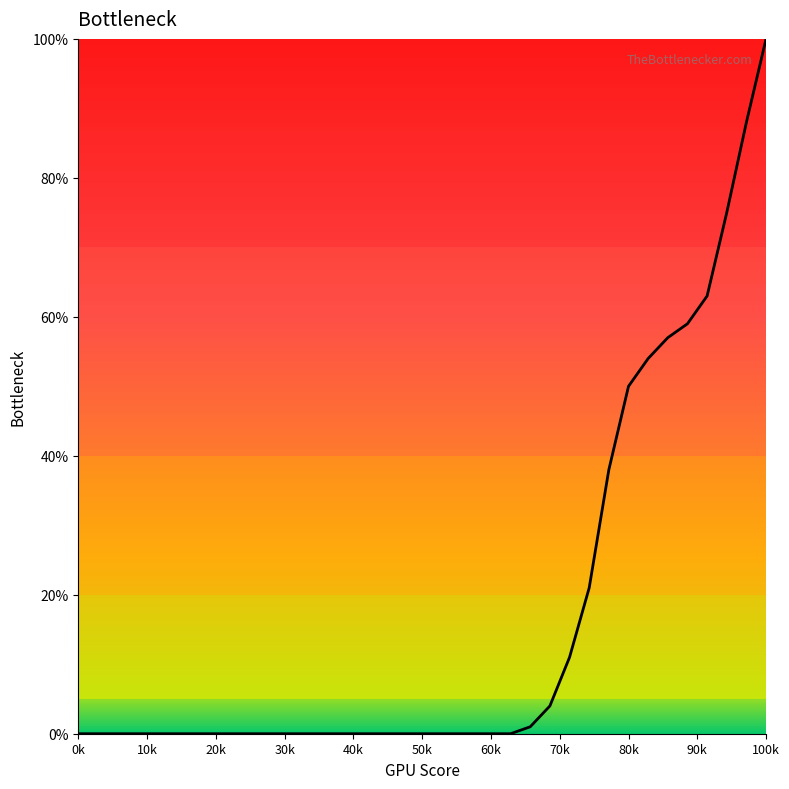

What is the maximum value shown in the chart?

100